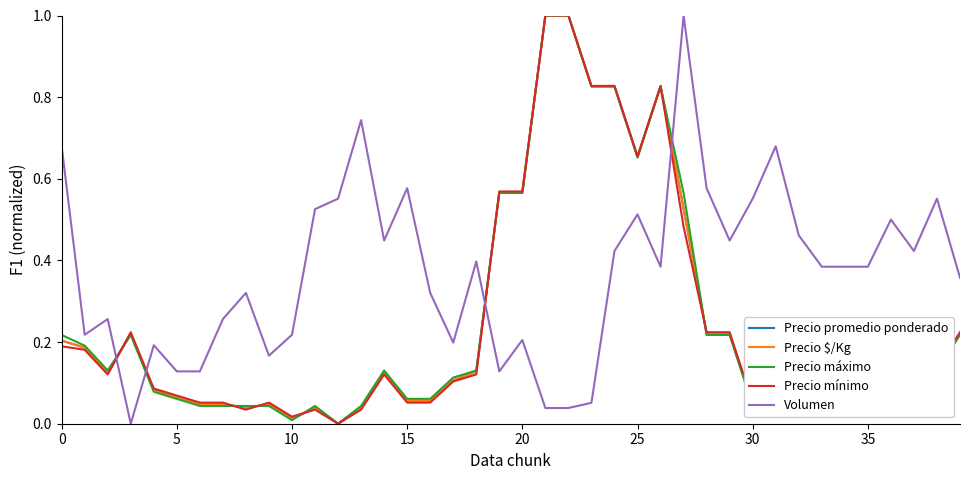

What is the greatest value displayed?

1.0